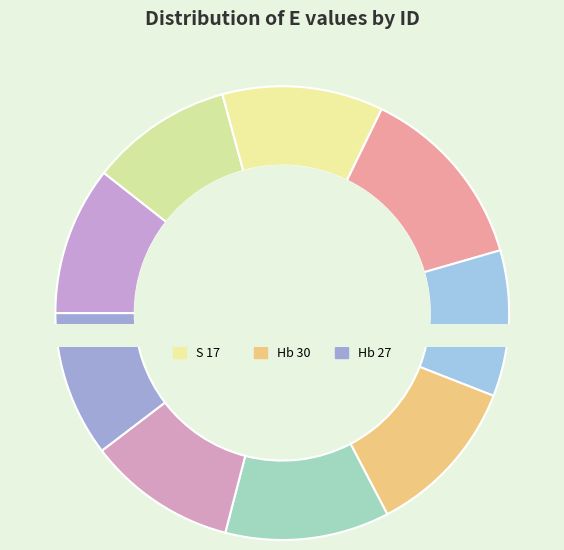

Does Hb 26 represent more than half of the total?

No